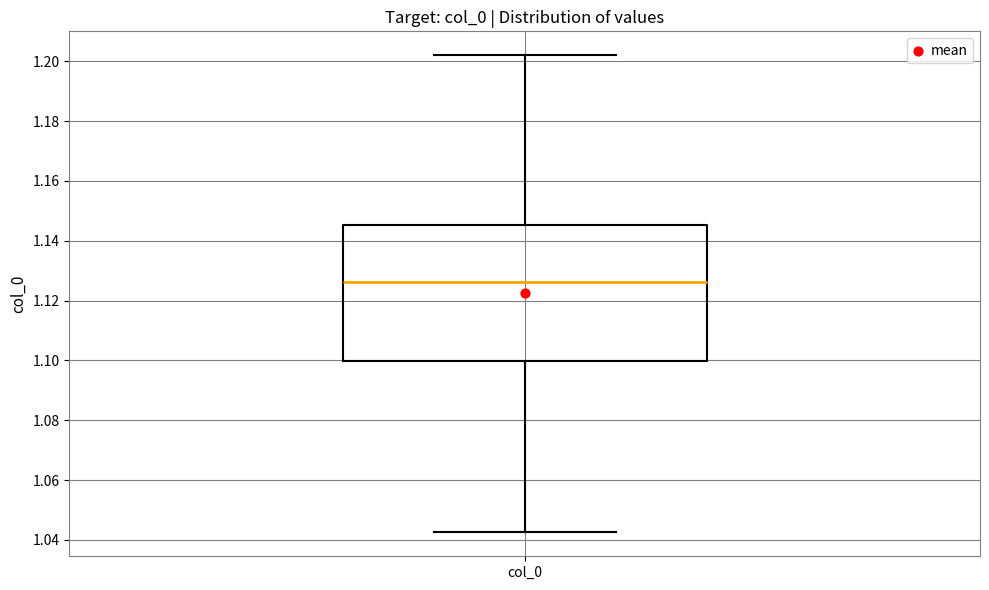

Transcribe this box plot: give where the median line is, the range the box spans, and where the two whiskers end, as read against the y-axis. The values are not printed on the chart, so give them approximately, as read against the axis.

median 1.126, box 1.100 to 1.146, whiskers 1.042 to 1.202